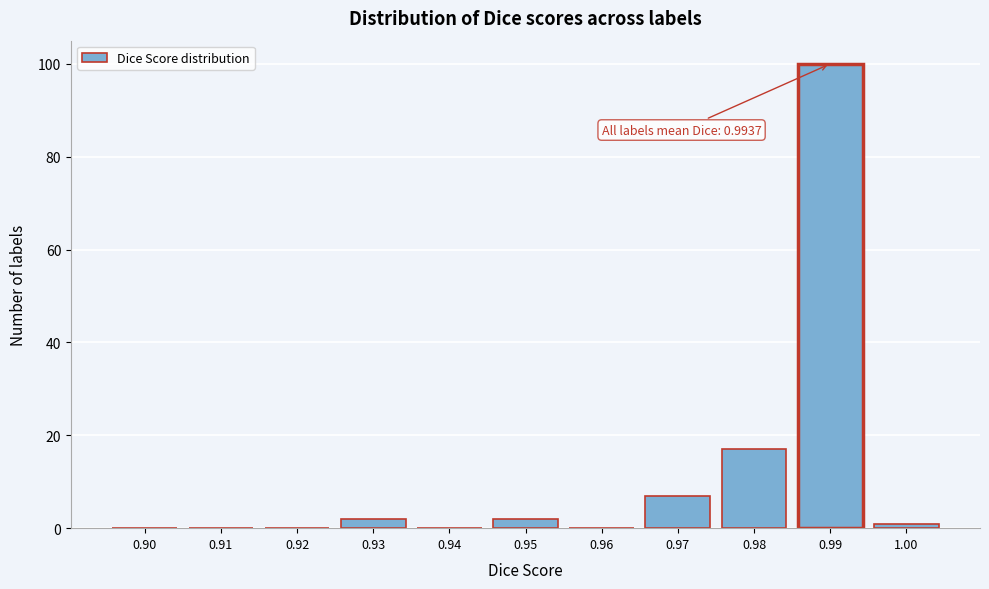

Reading left to right, extract all data points from this chart.

0.90=0	0.91=0	0.92=0	0.93=2	0.94=0	0.95=2	0.96=0	0.97=7	0.98=17	0.99=100	1.00=1